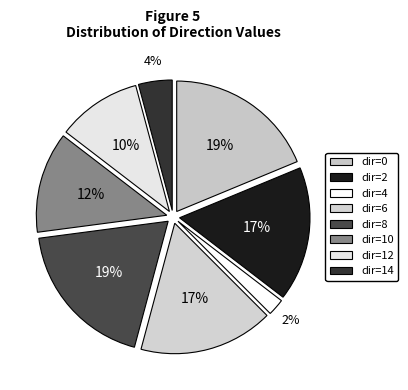

How many slices are in this pie chart?

8